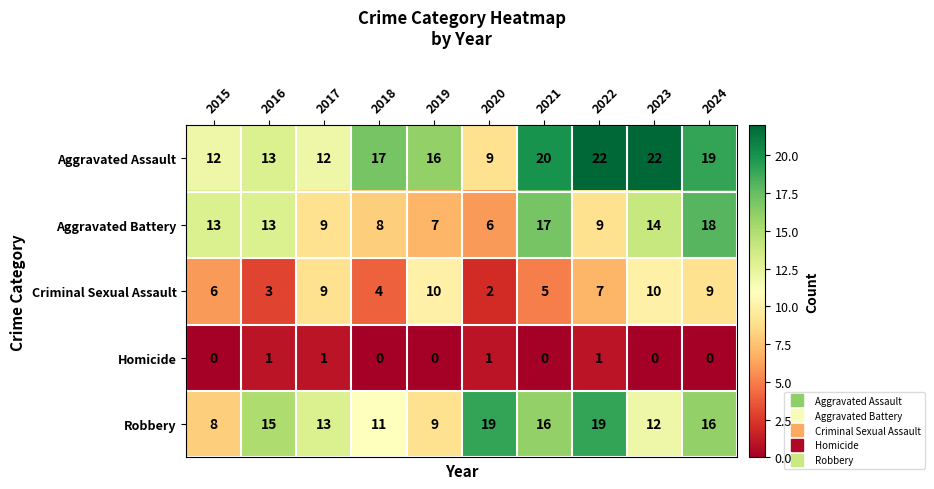

Rank the series by their average value, from highest to lowest.

Aggravated Assault, Robbery, Aggravated Battery, Criminal Sexual Assault, Homicide